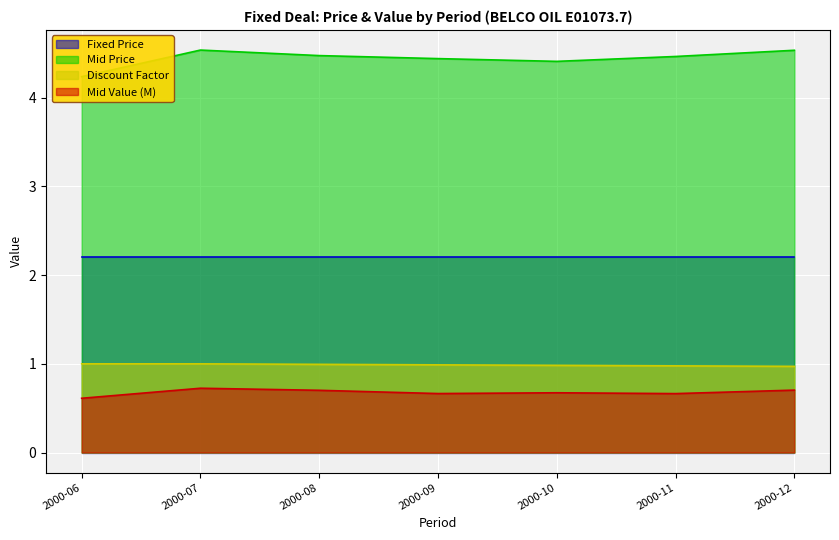

The Mid Value (M) series shows 0.9 at 2000-06. True or false?

False